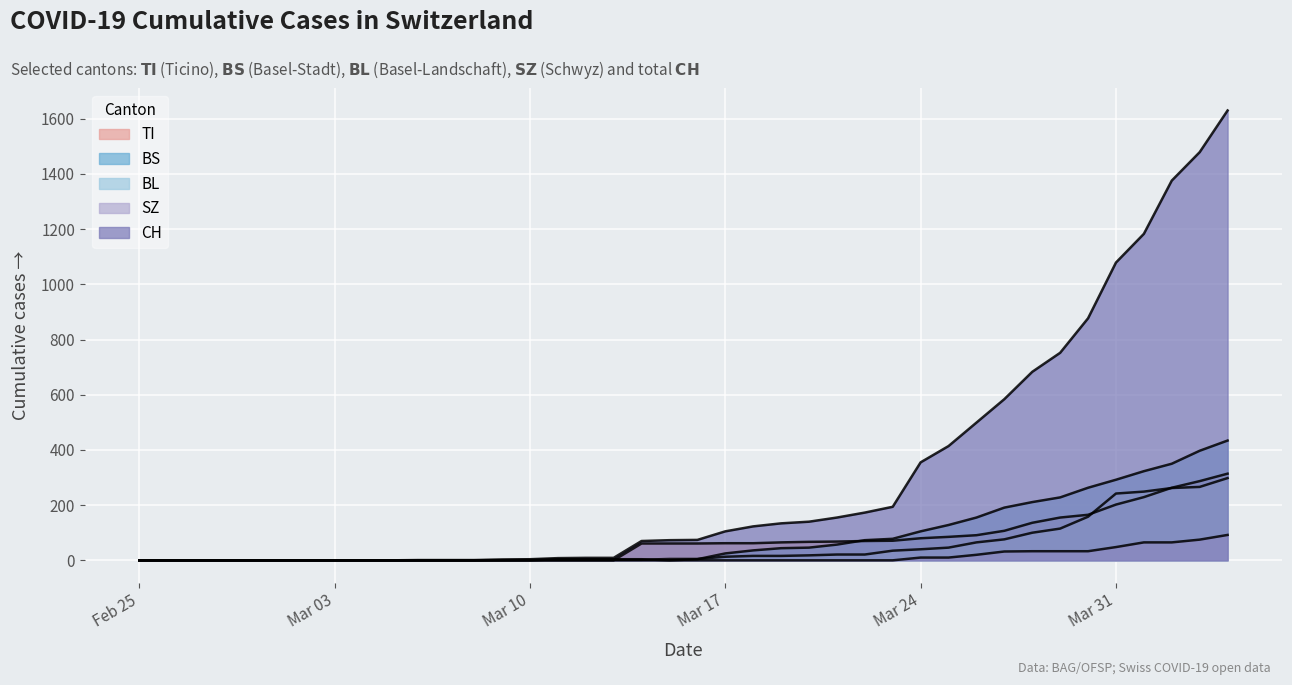

How many lines are shown in the chart?

5